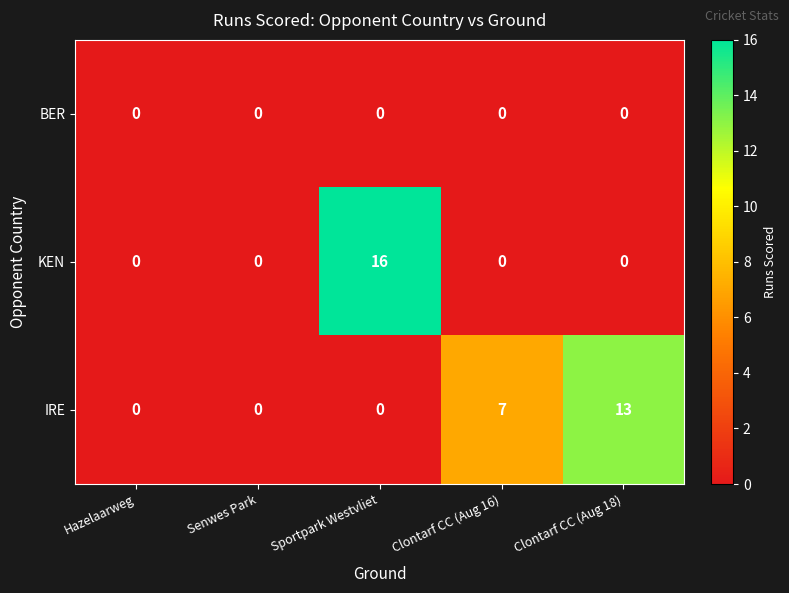

What is the maximum value shown in the chart?

16